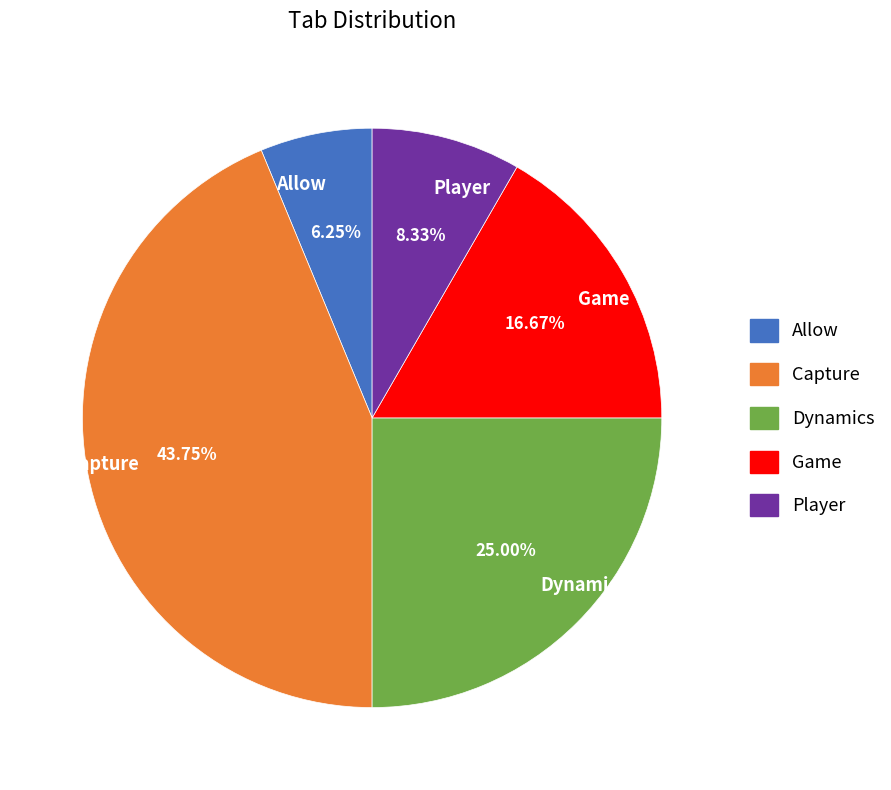

Is there any slice that represents more than half of the pie?

No